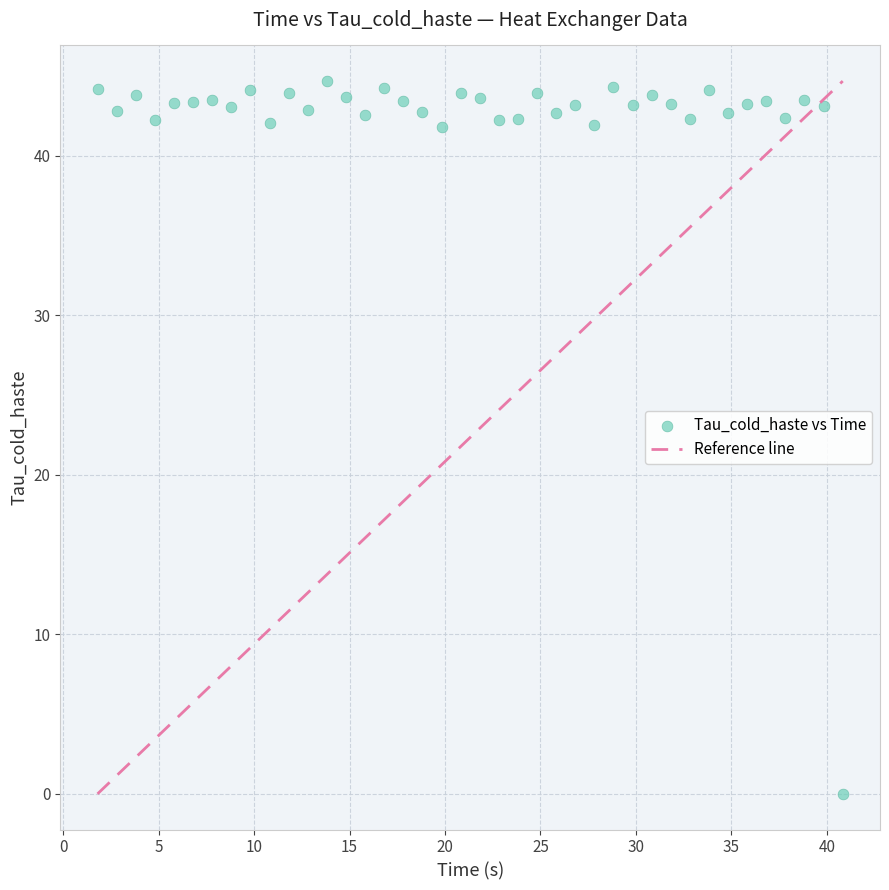

What is the range of Y values (max minus min)?

44.7